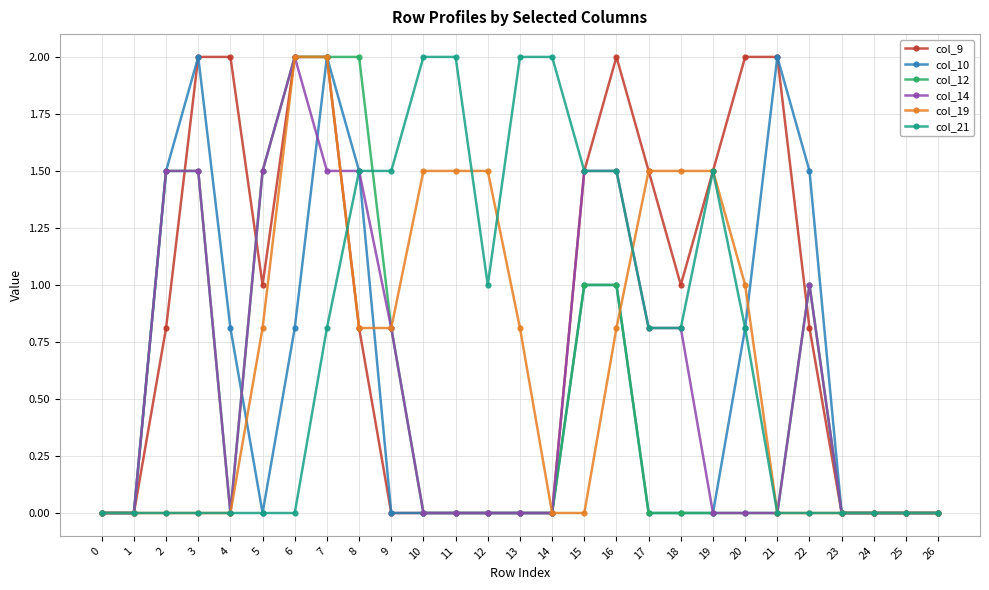

Reading left to right, extract all data points from this chart.

col_9: 0.0	0.0	0.8	2.0	2.0	1.0	2.0	2.0	0.8	0.0	0.0	0.0	0.0	0.0	0.0	1.5	2.0	1.5	1.0	1.5	2.0	2.0	0.8	0.0	0.0	0.0	0.0
col_10: 0.0	0.0	1.5	2.0	0.8	0.0	0.8	2.0	1.5	0.0	0.0	0.0	0.0	0.0	0.0	1.0	1.0	0.0	0.0	0.0	0.8	2.0	1.5	0.0	0.0	0.0	0.0
col_12: 0.0	0.0	1.5	1.5	0.0	1.5	2.0	2.0	2.0	0.8	0.0	0.0	0.0	0.0	0.0	1.0	1.0	0.0	0.0	0.0	0.0	0.0	1.0	0.0	0.0	0.0	0.0
col_14: 0.0	0.0	1.5	1.5	0.0	1.5	2.0	1.5	1.5	0.8	0.0	0.0	0.0	0.0	0.0	1.5	1.5	0.8	0.8	0.0	0.0	0.0	1.0	0.0	0.0	0.0	0.0
col_19: 0.0	0.0	0.0	0.0	0.0	0.8	2.0	2.0	0.8	0.8	1.5	1.5	1.5	0.8	0.0	0.0	0.8	1.5	1.5	1.5	1.0	0.0	0.0	0.0	0.0	0.0	0.0
col_21: 0.0	0.0	0.0	0.0	0.0	0.0	0.0	0.8	1.5	1.5	2.0	2.0	1.0	2.0	2.0	1.5	1.5	0.8	0.8	1.5	0.8	0.0	0.0	0.0	0.0	0.0	0.0